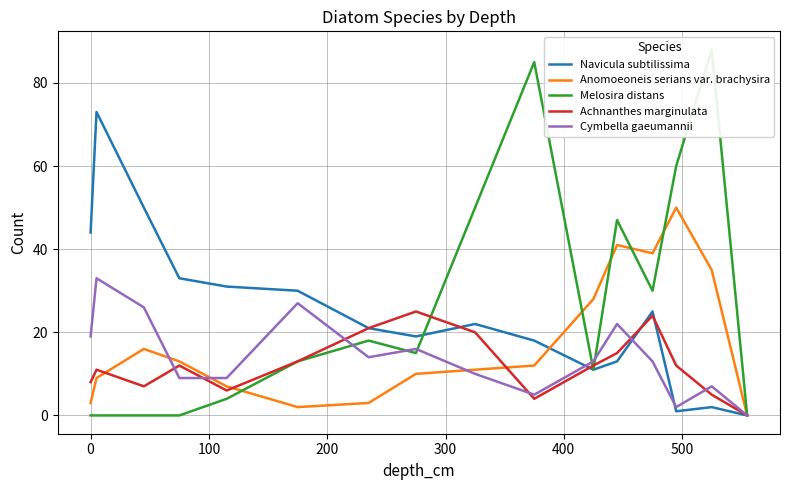

Which series ends up on top after the final intersection of Navicula subtilissima and Anomoeoneis serians var. brachysira?

Anomoeoneis serians var. brachysira